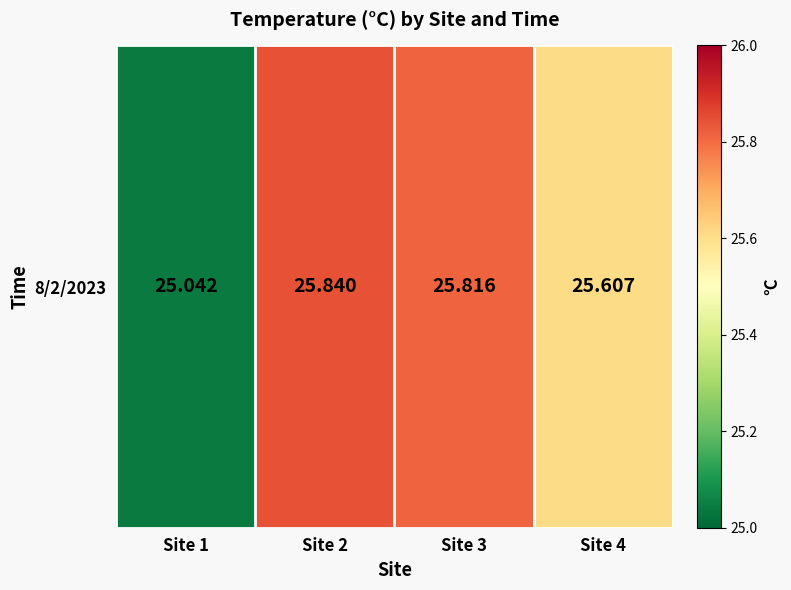

What is the ratio of the value at Site 4 to the value at Site 2?

1.0